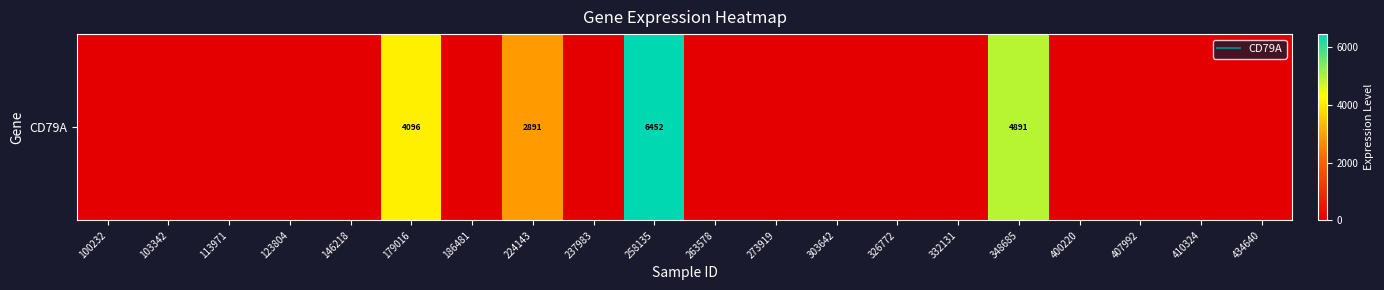

What is the difference between the values at 400220 and 179016?

4096